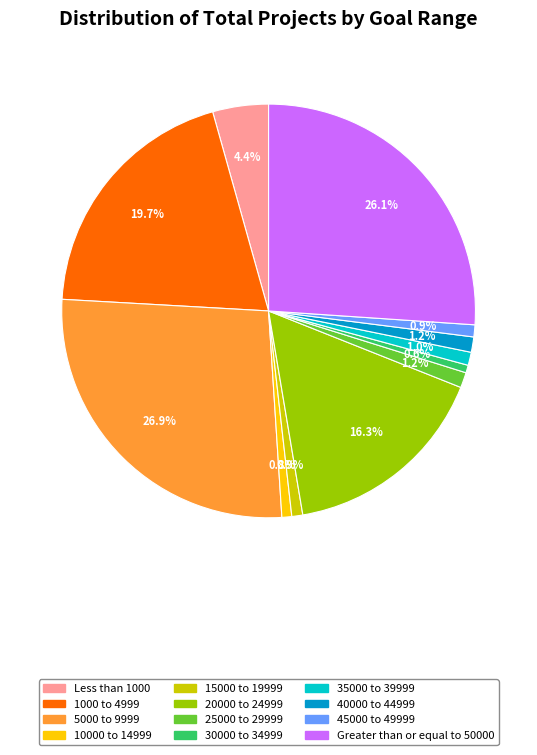

Is there a majority slice in this chart?

No